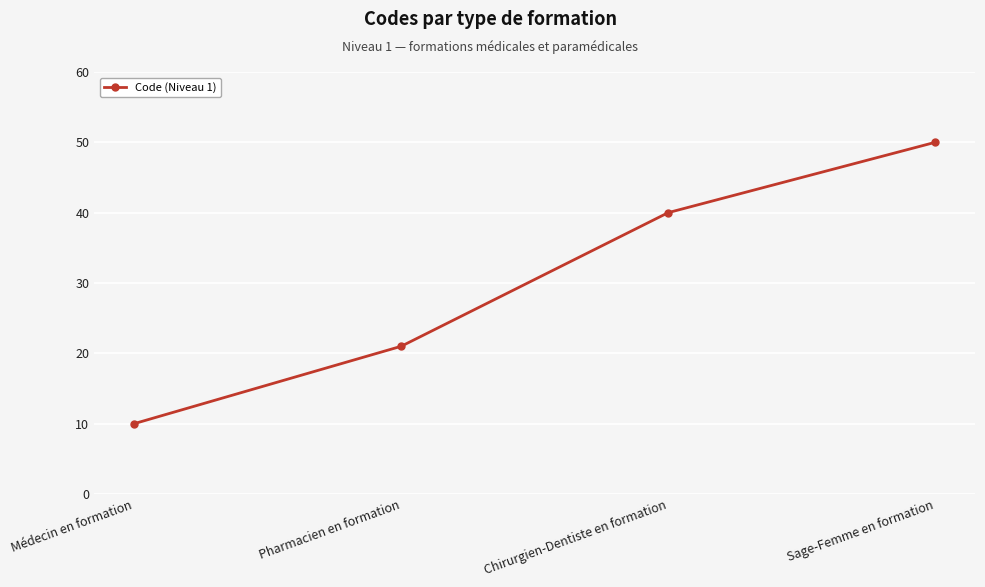

What is the ratio of the value at Chirurgien-Dentiste en formation to the value at Pharmacien en formation?

1.9